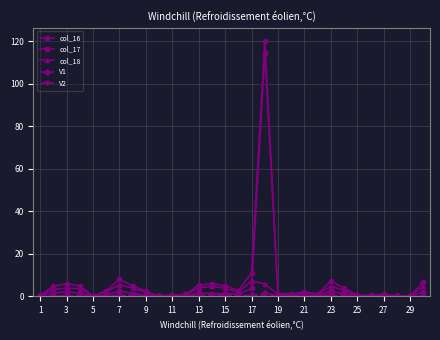

What is the value of the col_16 point at the 14th from the left?

5.9